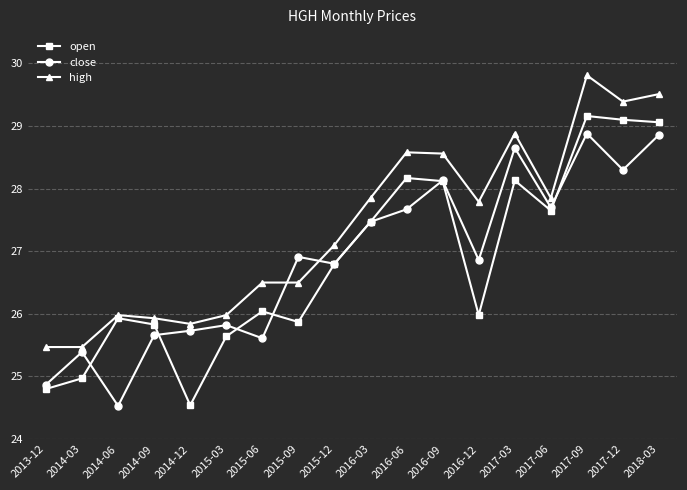

Which category has the lowest value in the close series?

2014-06